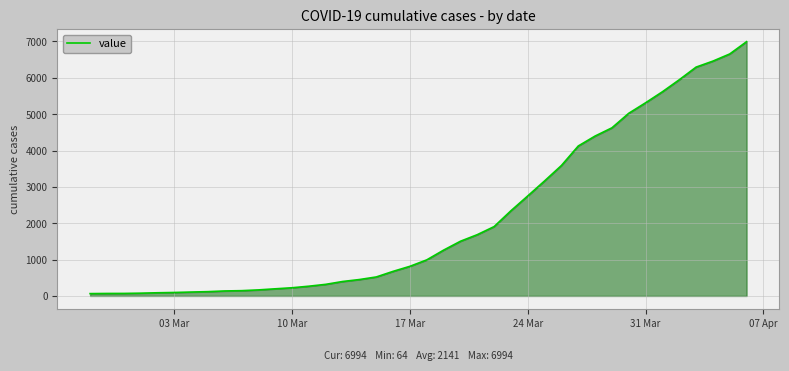

What is the greatest value displayed?

6994